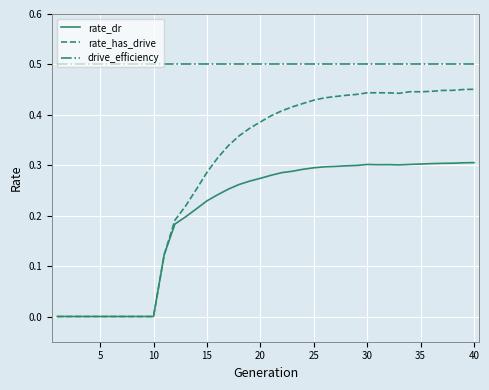

True or false: drive_efficiency and rate_has_drive cross at least once.

False